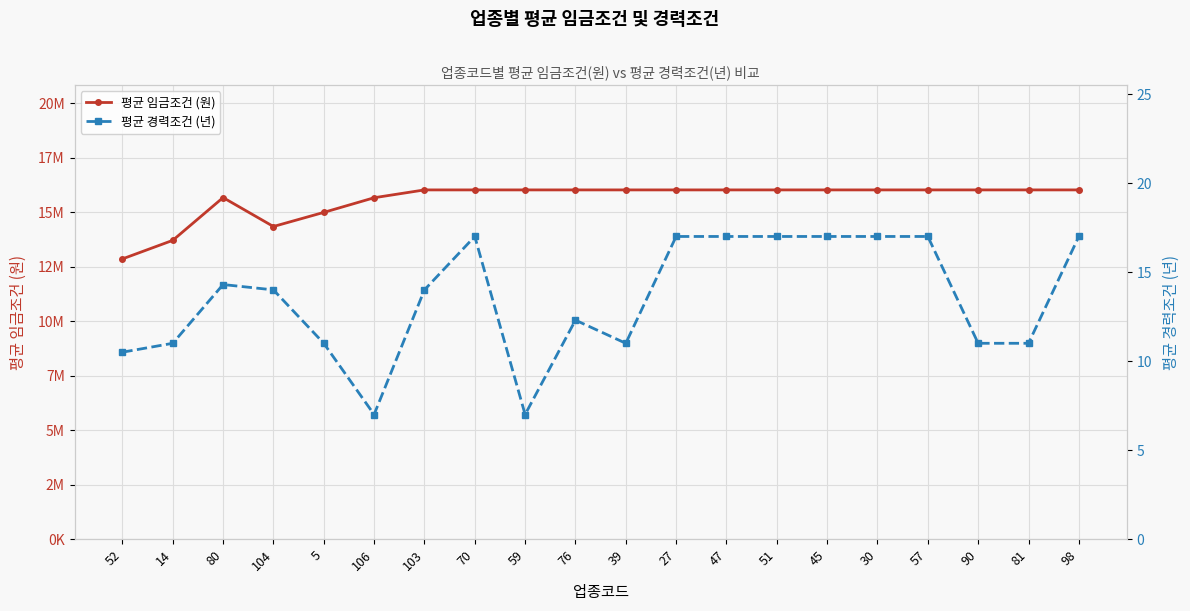

Where is the first local minimum for 평균 경력조건 (년)?

106